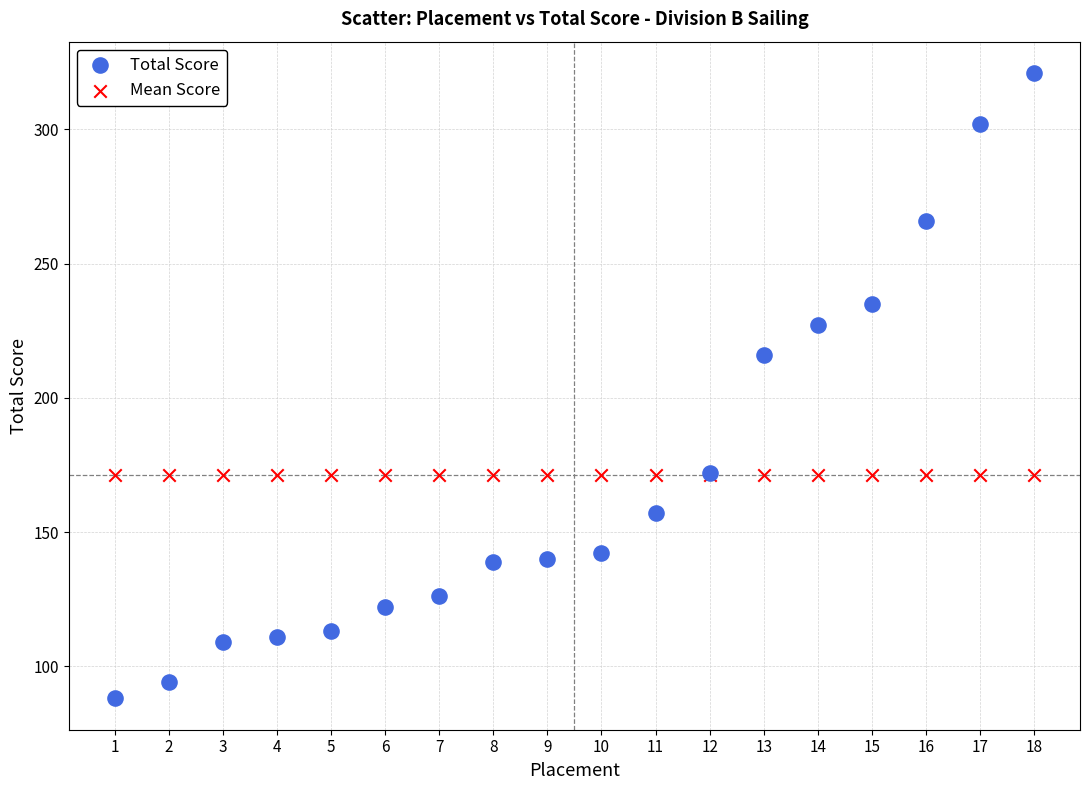

Which series reaches the minimum Y coordinate?

Total Score